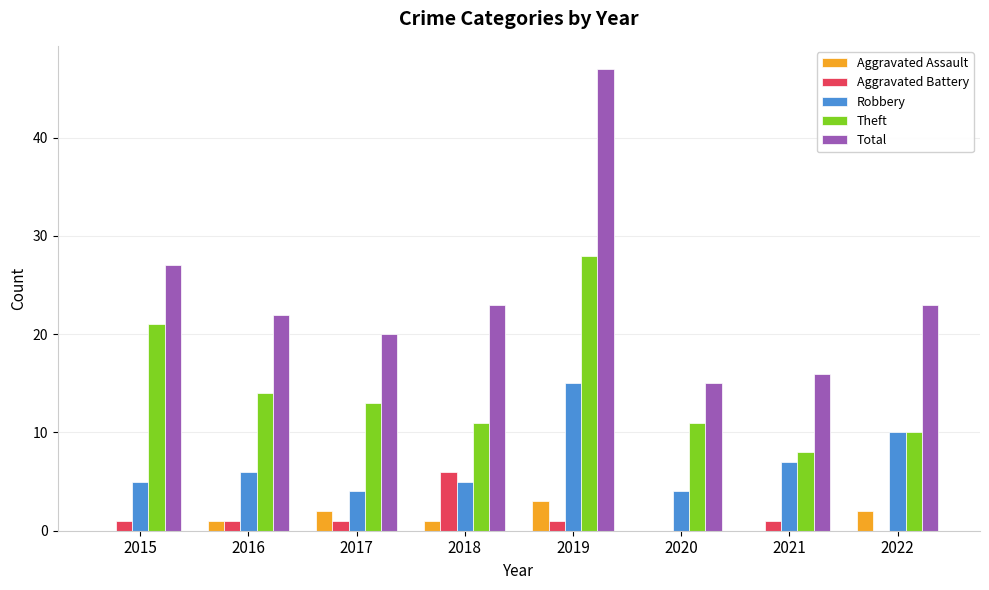

Reading left to right, what are all the values shown in this chart?

Aggravated Assault: 2015=0	2016=1	2017=2	2018=1	2019=3	2020=0	2021=0	2022=2
Aggravated Battery: 2015=1	2016=1	2017=1	2018=6	2019=1	2020=0	2021=1	2022=0
Robbery: 2015=5	2016=6	2017=4	2018=5	2019=15	2020=4	2021=7	2022=10
Theft: 2015=21	2016=14	2017=13	2018=11	2019=28	2020=11	2021=8	2022=10
Total: 2015=27	2016=22	2017=20	2018=23	2019=47	2020=15	2021=16	2022=23